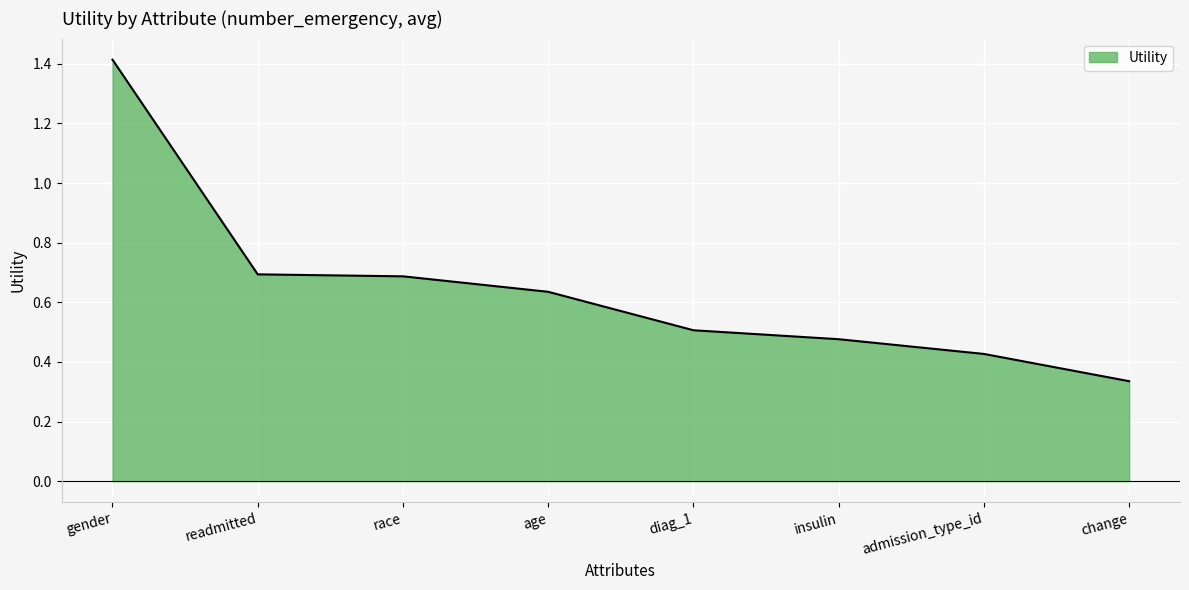

What is the change in value from gender to insulin?

-0.9